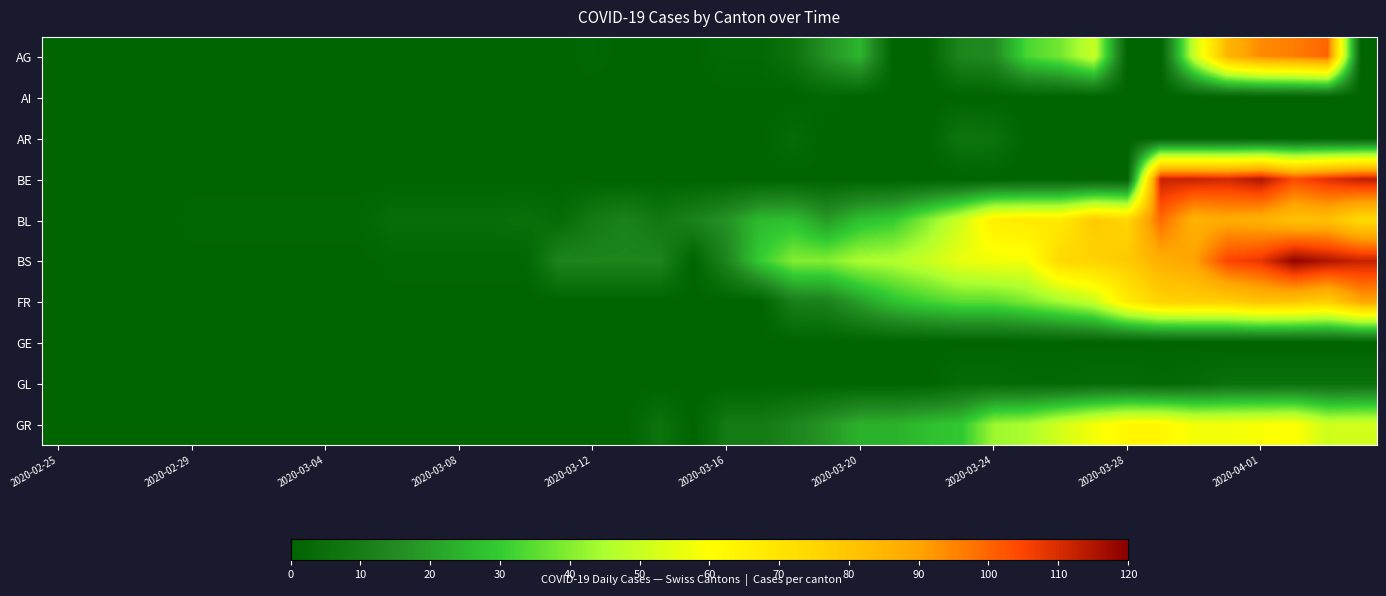

Which category has the highest value across all series?

37